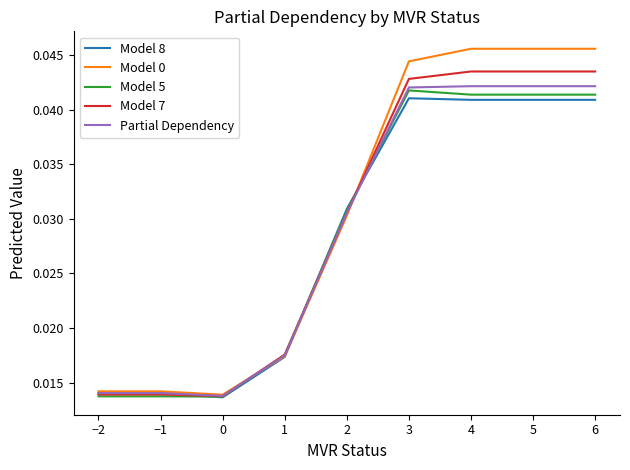

What position from the right is −1?

8